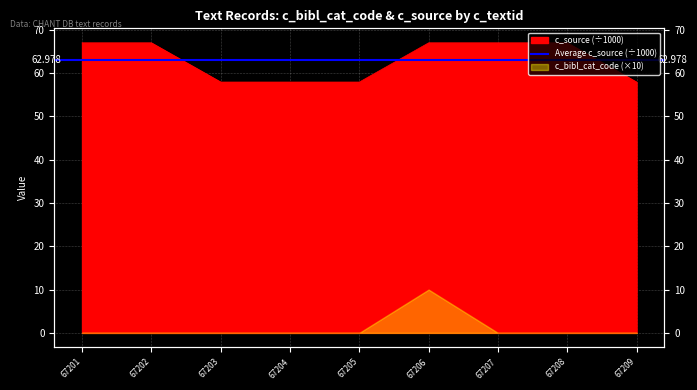

What value does the data have at 67209?

57.9